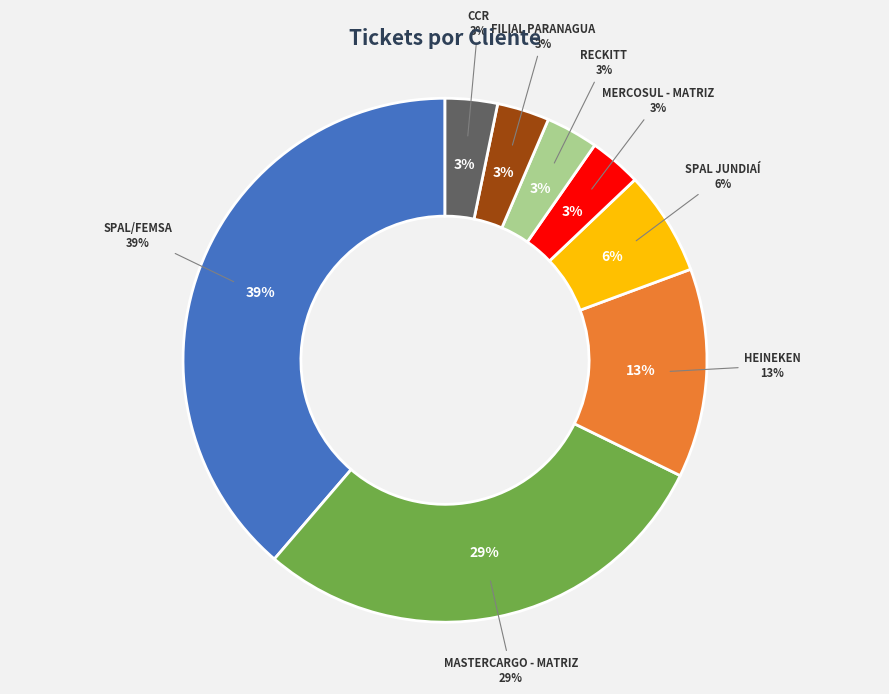

Which slice is the largest?

SPAL/FEMSA